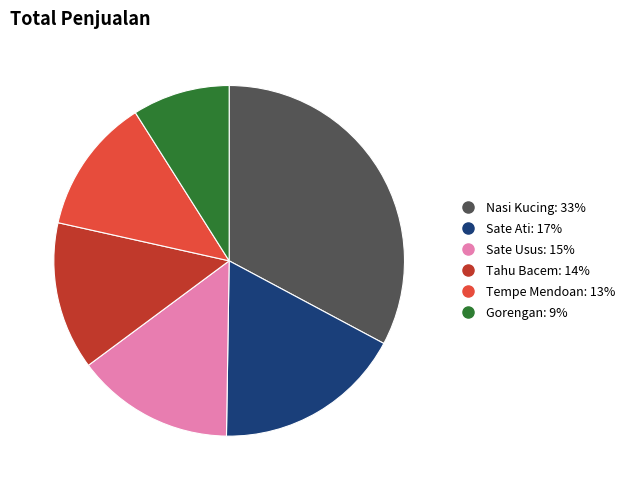

Do Gorengan and Tahu Bacem together represent more than half of the pie?

No